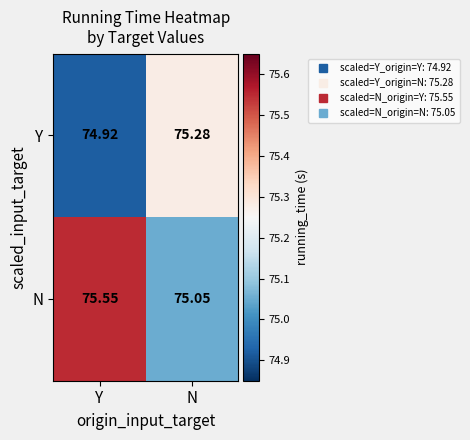

Where does the Y series first go above 75?

N